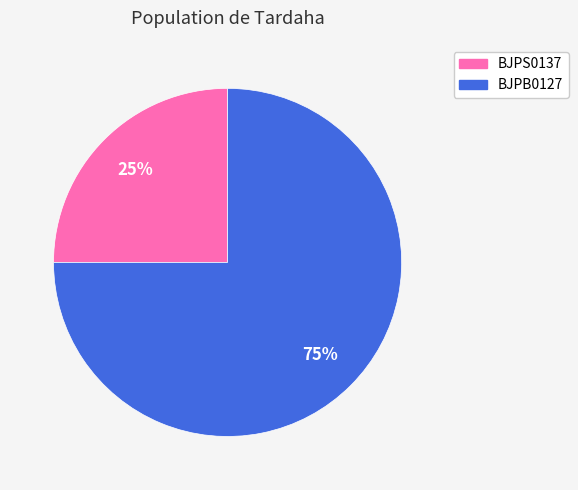

What percentage is the BJPS0137 slice, to the nearest percent?

25%